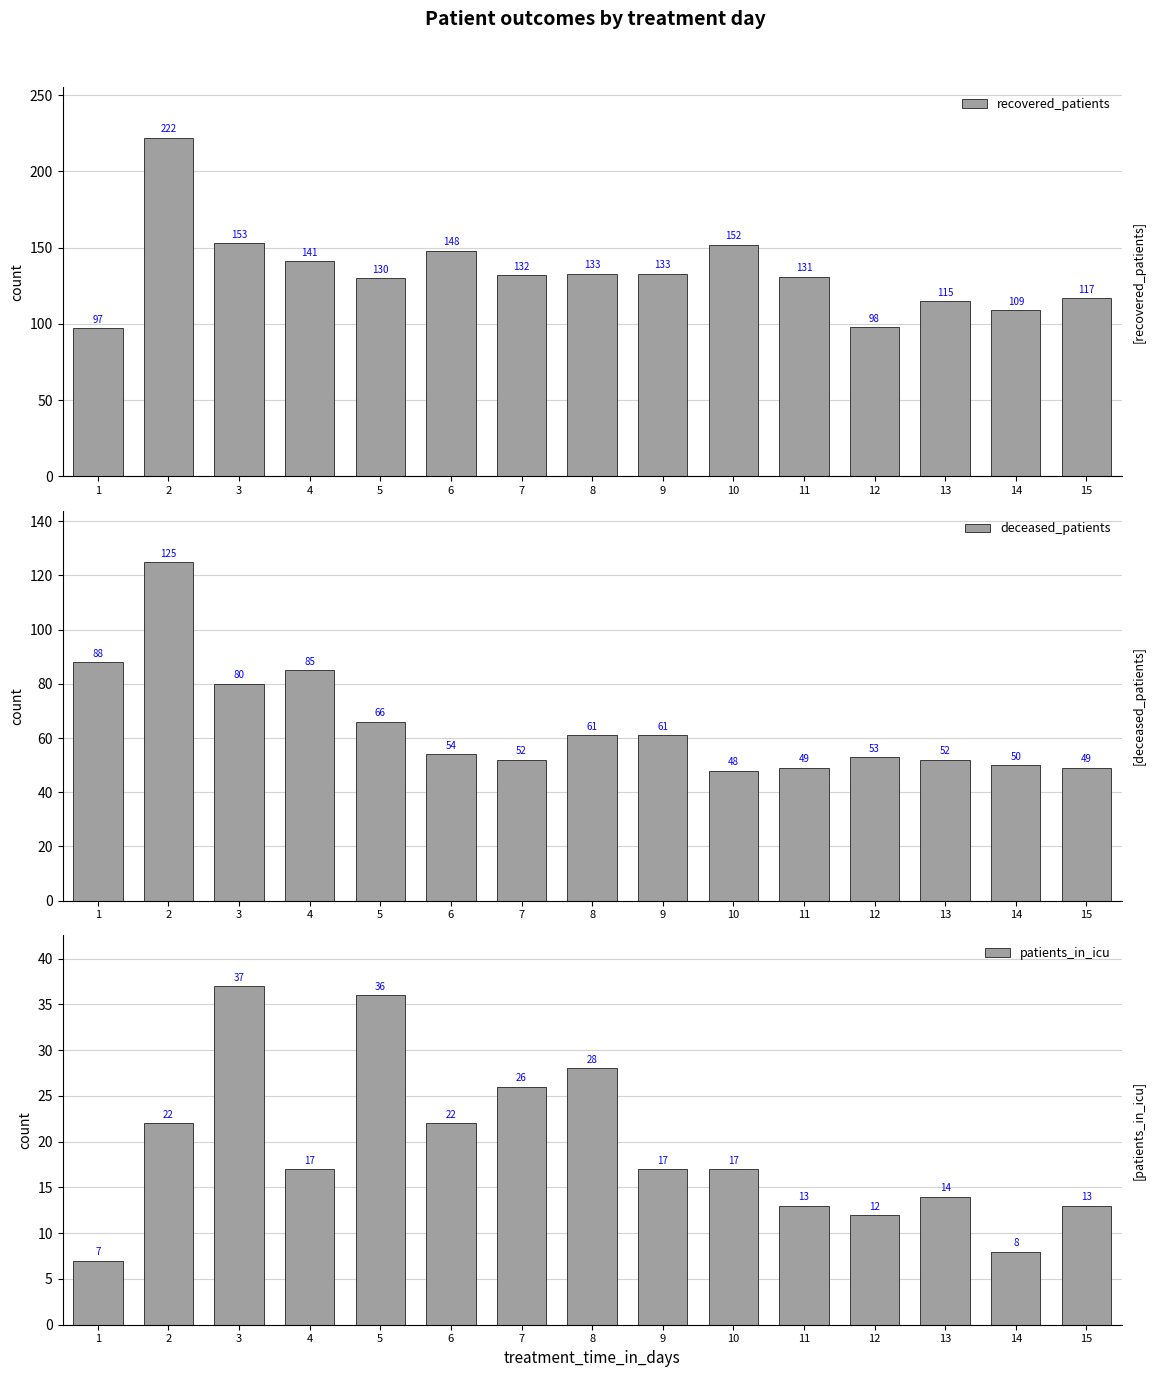

How many data points in patients_in_icu are less than 17?

6